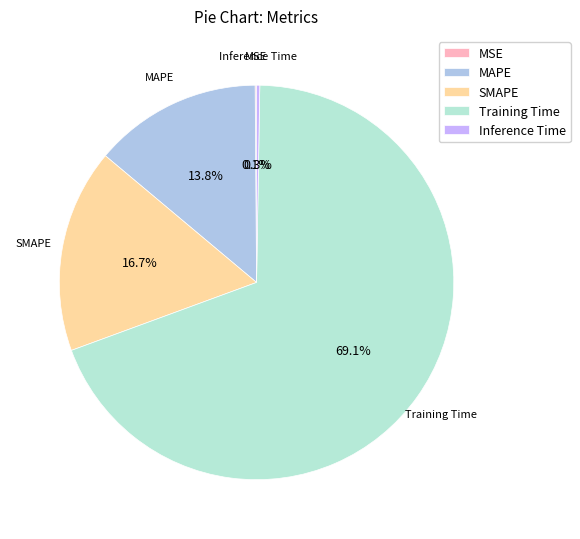

Is it true that SMAPE is 17% of the pie?

True